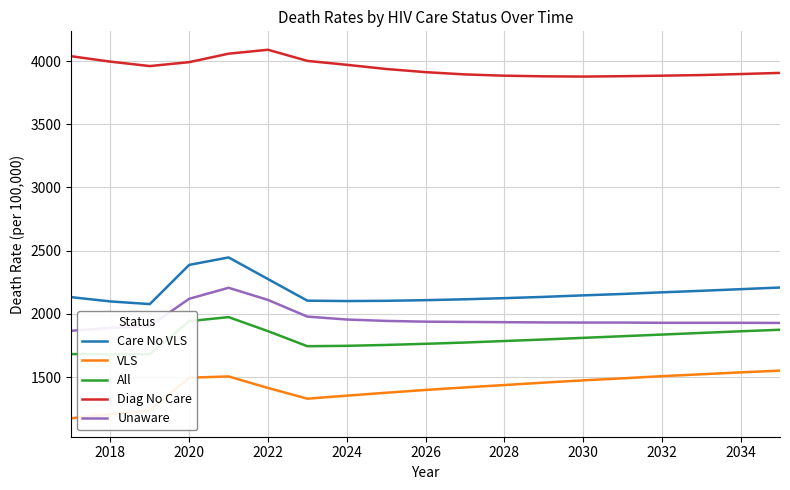

What is the minimum value for Care No VLS?

2078